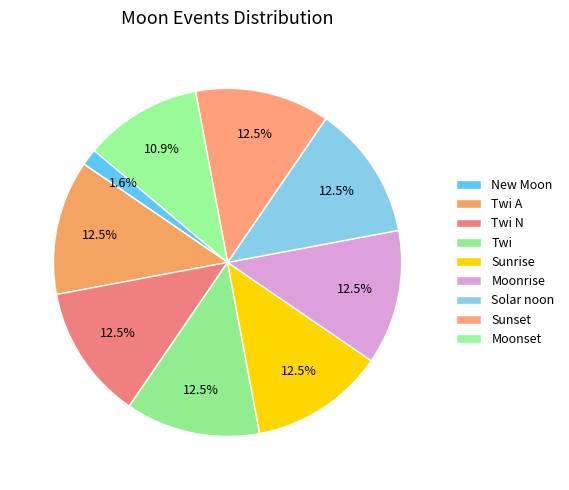

How many segments does this pie chart have?

9